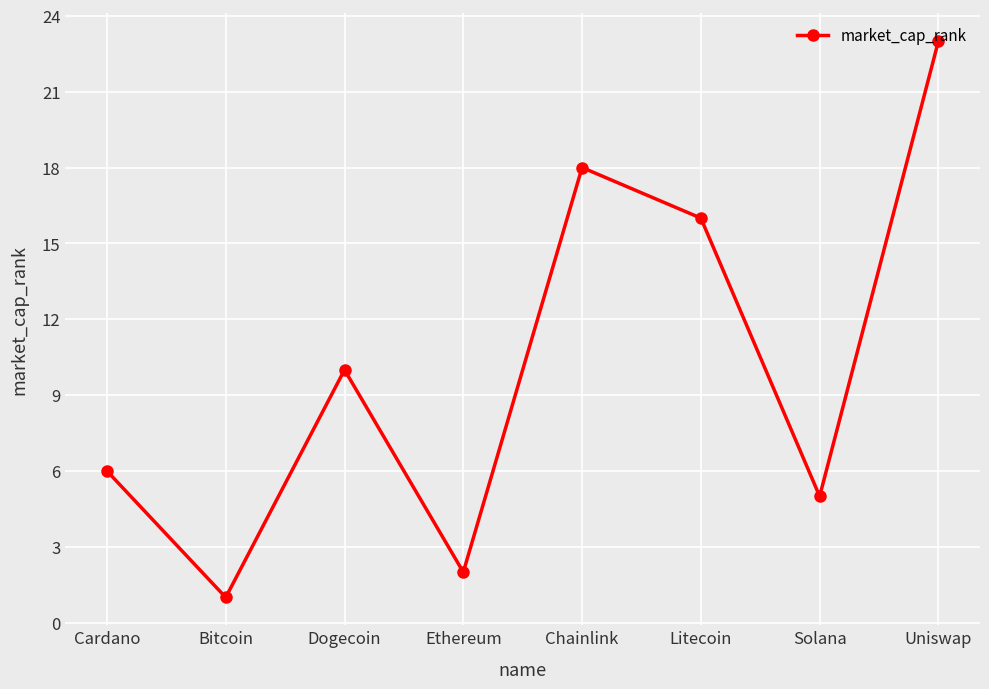

True or false: the data shows 8 at Cardano.

False